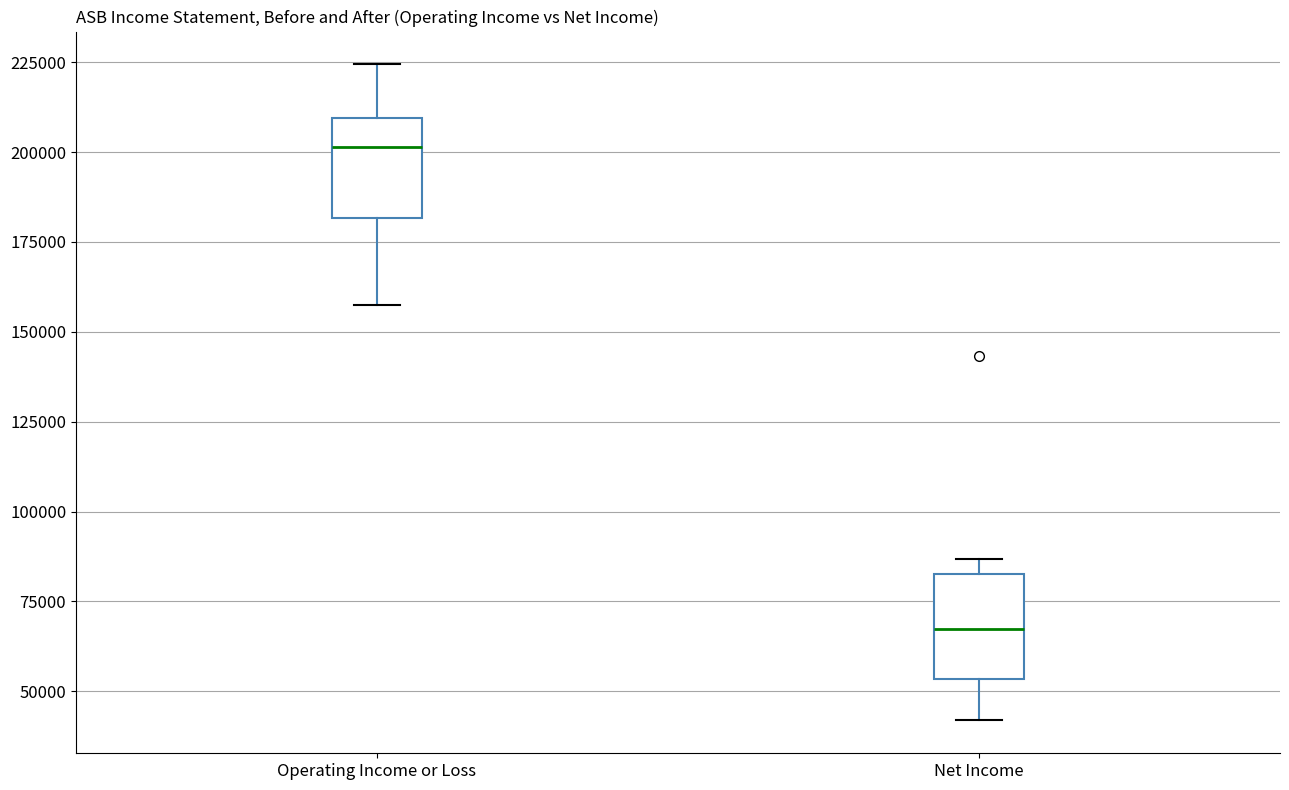

Which box has the lowest median line?

Net Income